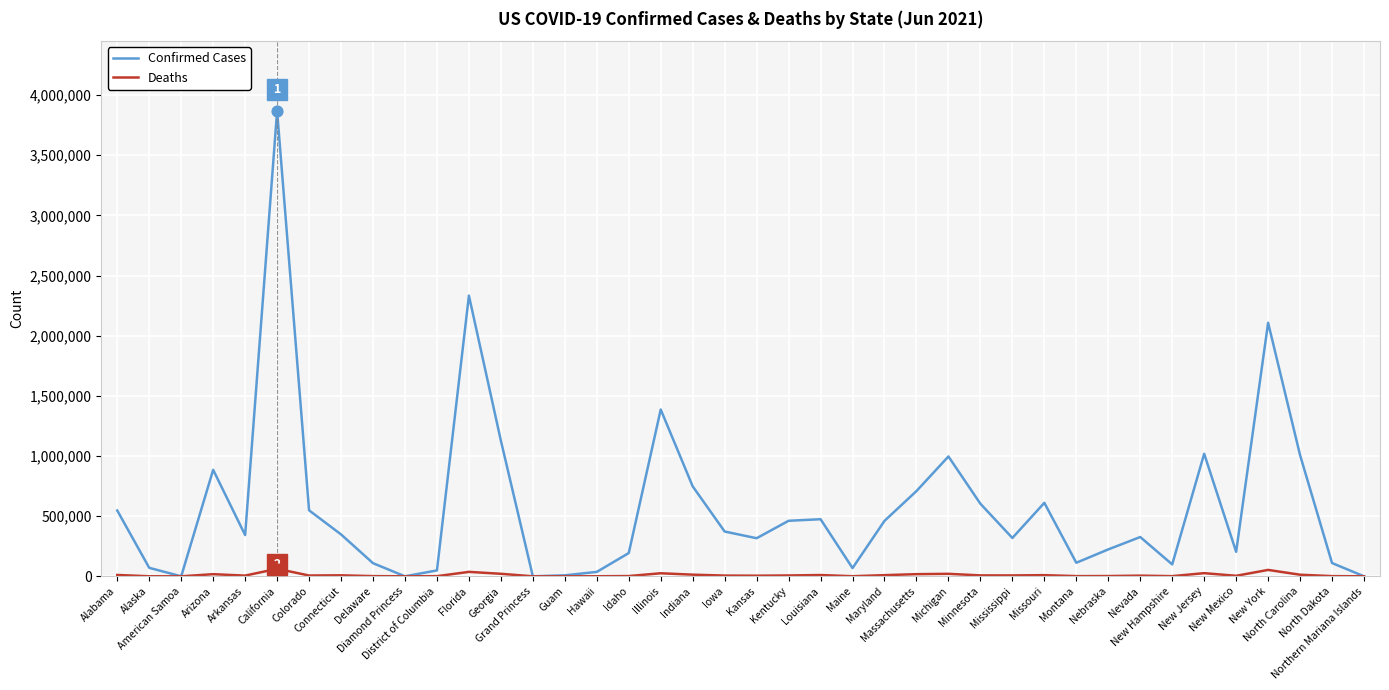

At how many categories does at least one series exceed 2057531?

3